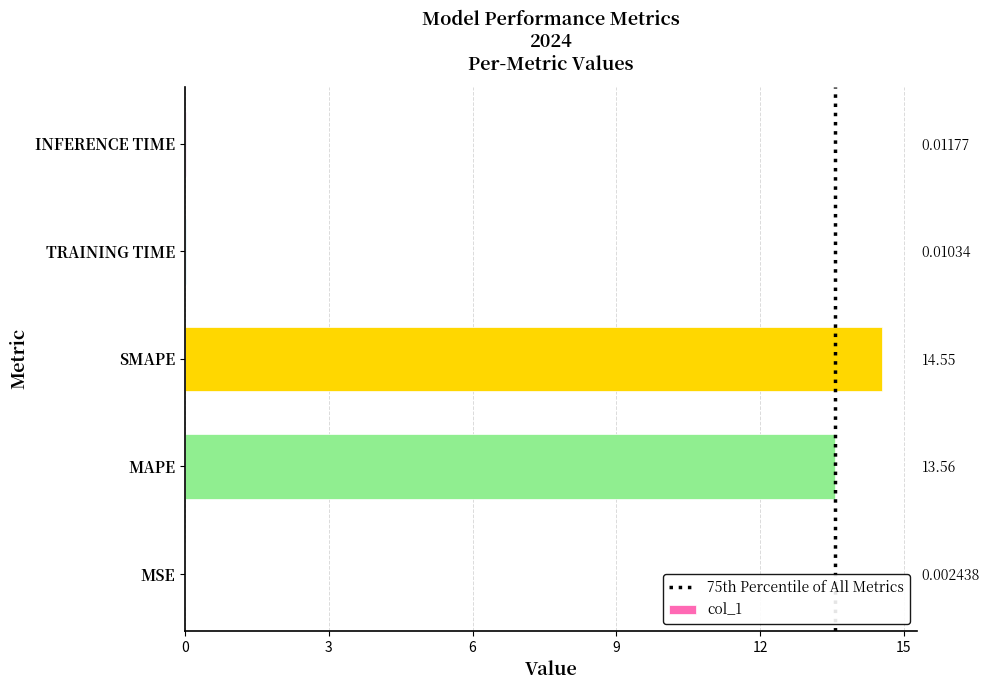

Are the bars horizontal?

Yes